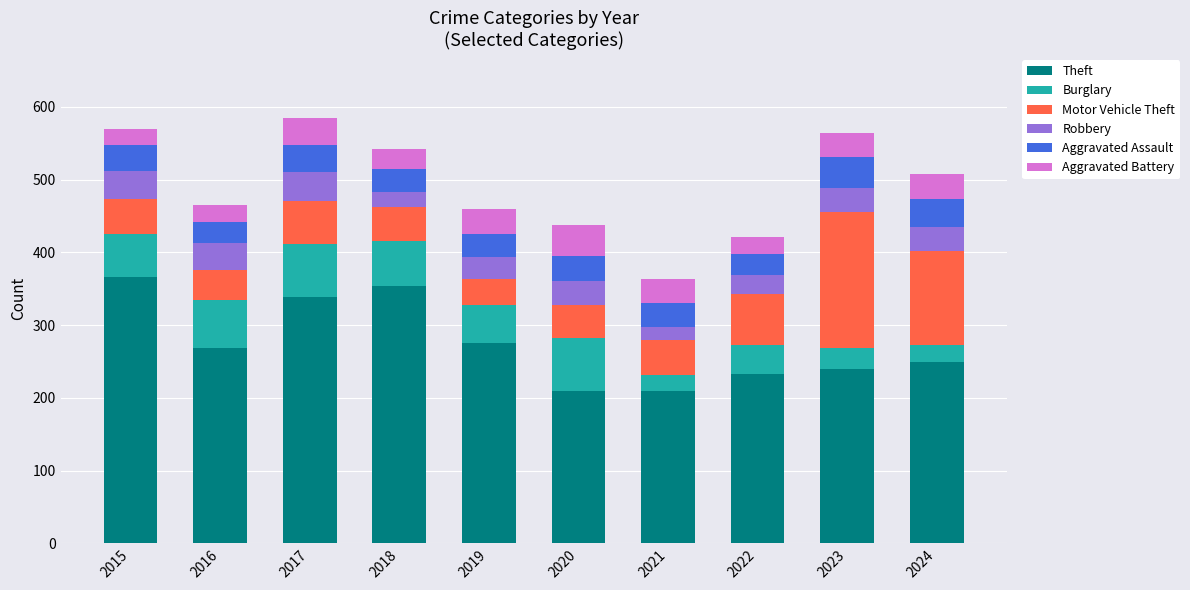

What is the lowest value of the Theft series?

209